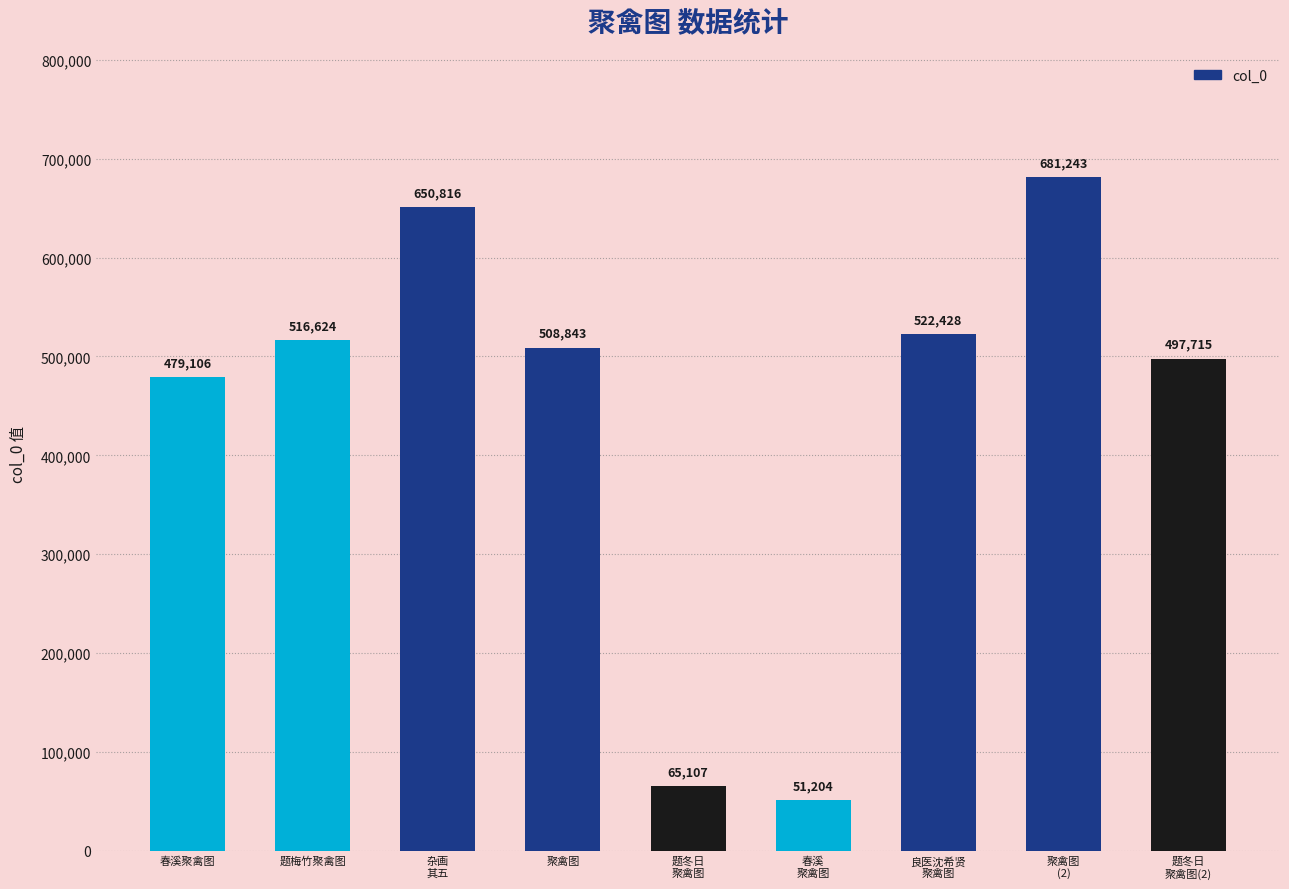

Are the bars grouped side by side (vs. stacked)?

No